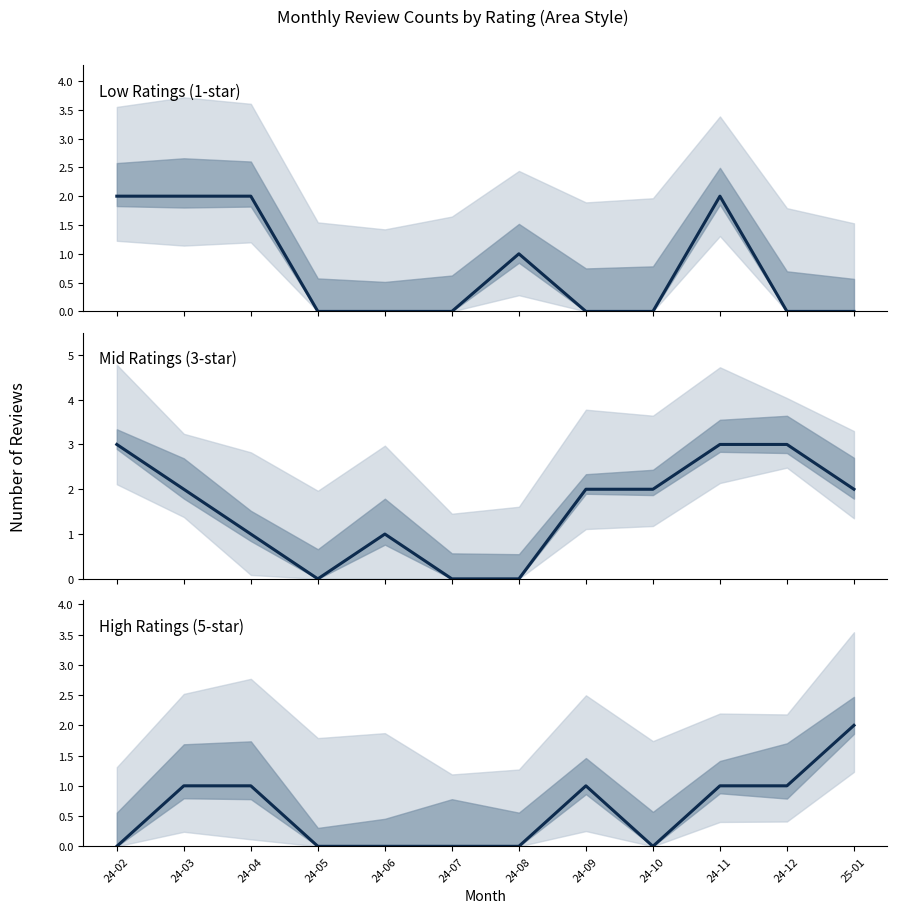

True or false: Rating 5 and Rating 3 intersect in this chart.

False